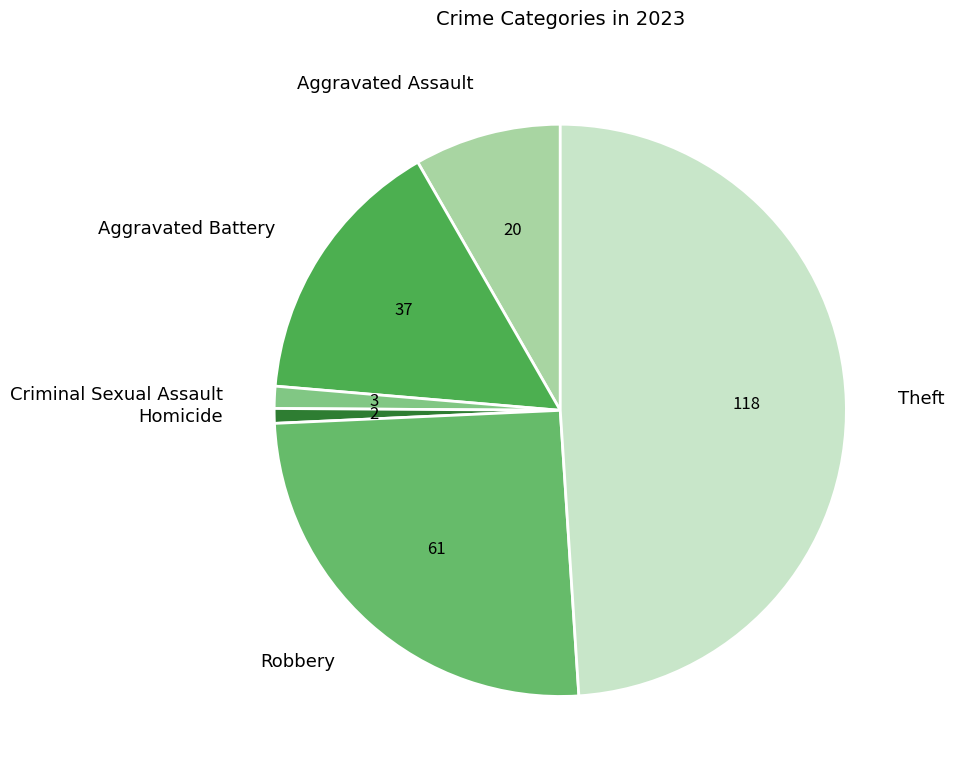

Is the sum of Robbery and Aggravated Assault greater than half?

No